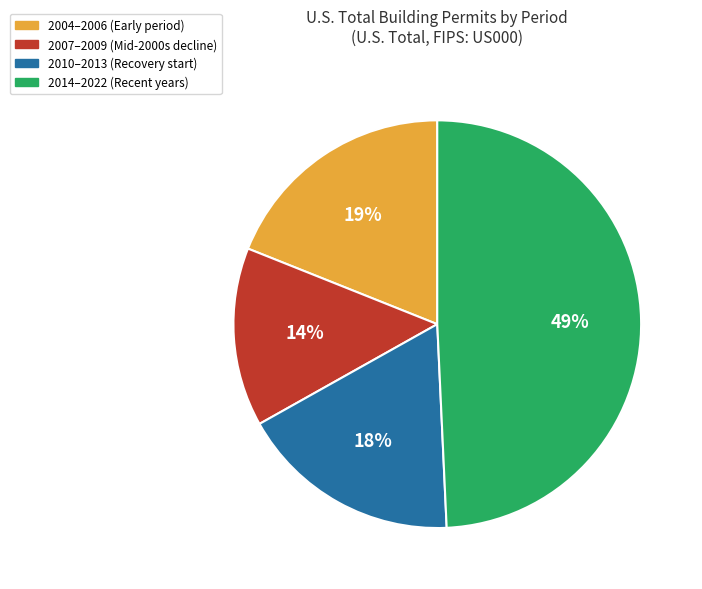

Is there any slice that represents more than half of the pie?

No